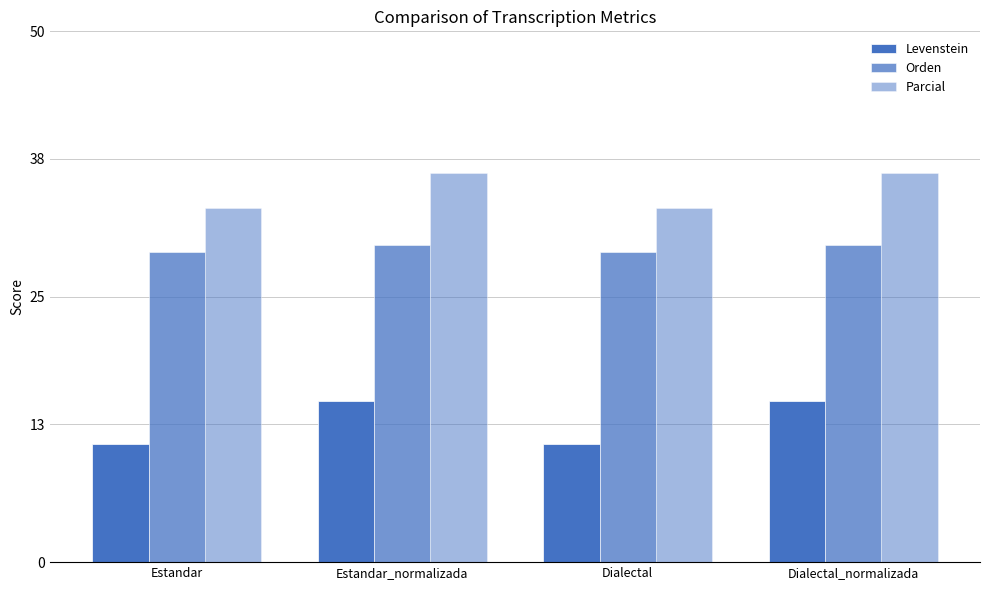

Count the number of categories in the chart.

4